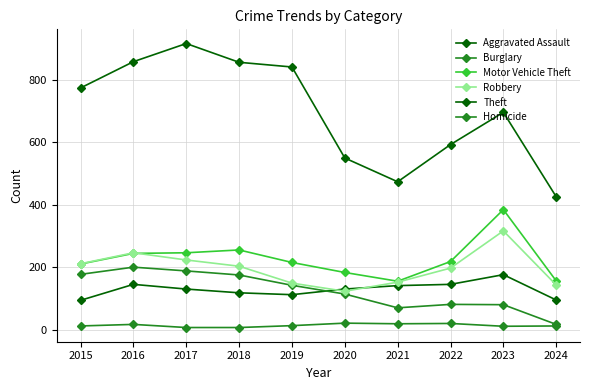

True or false: Homicide and Robbery cross at least once.

False